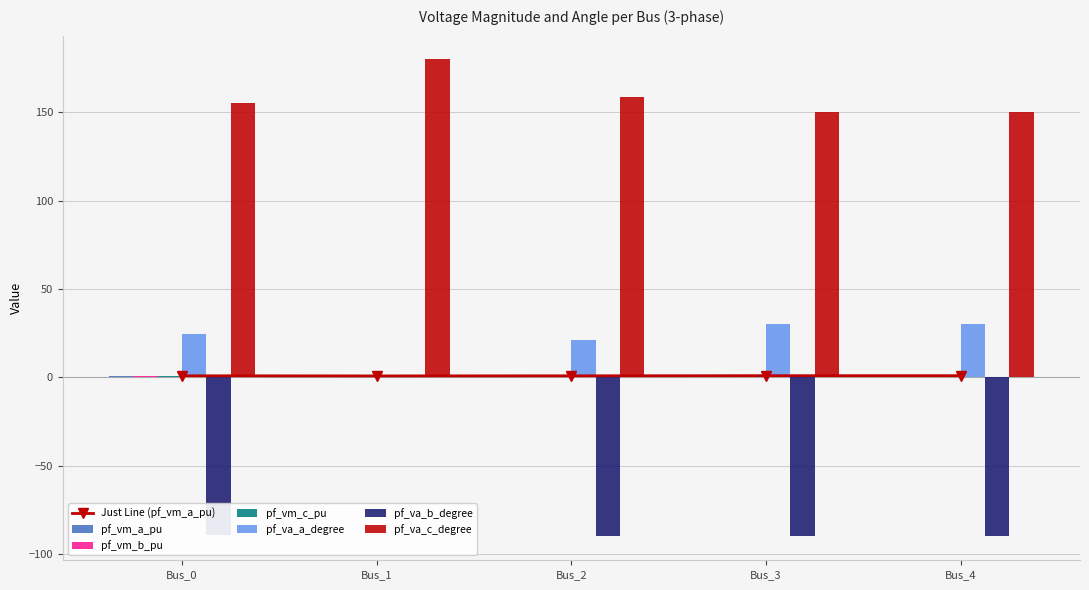

The value of pf_vm_a_pu at Bus_4 is 1.0. True or false?

True